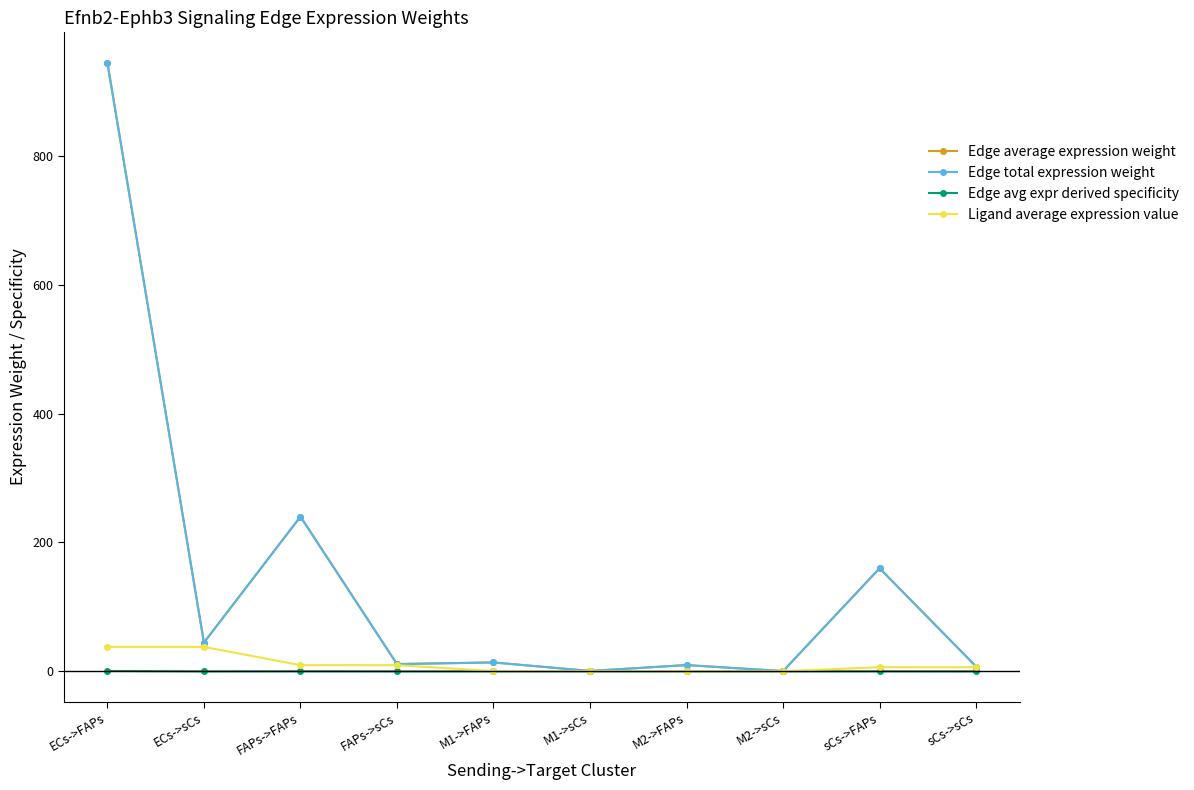

What are all the series names shown in the legend?

Edge average expression weight, Edge total expression weight, Edge avg expr derived specificity, Ligand average expression value